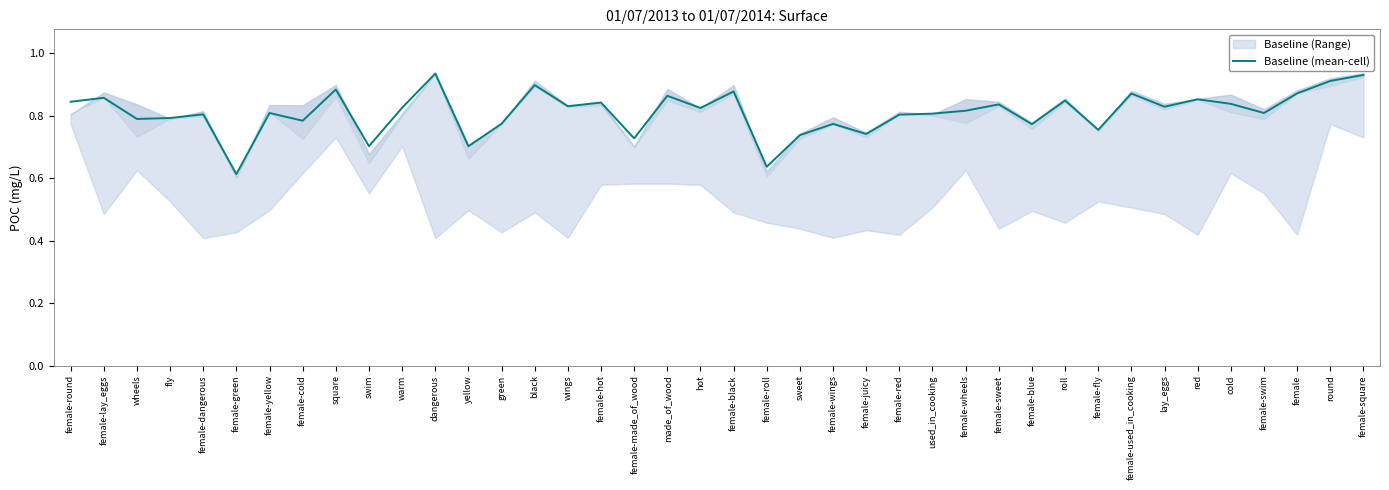

What is the change in value from black to female-red?

-0.1